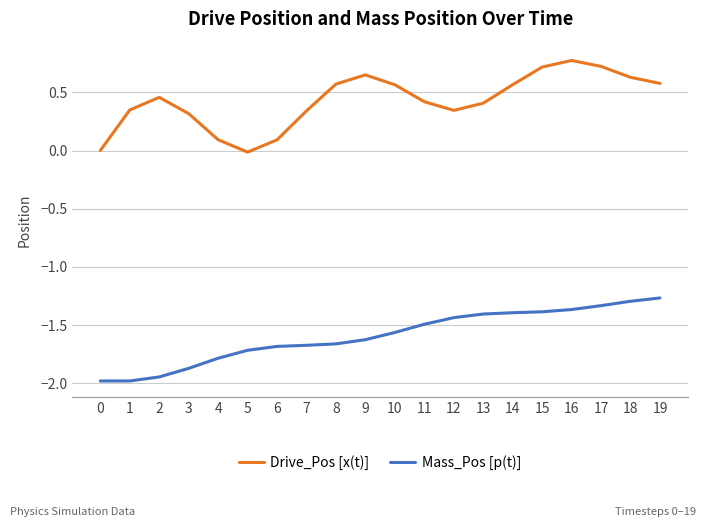

How many lines are shown in the chart?

2